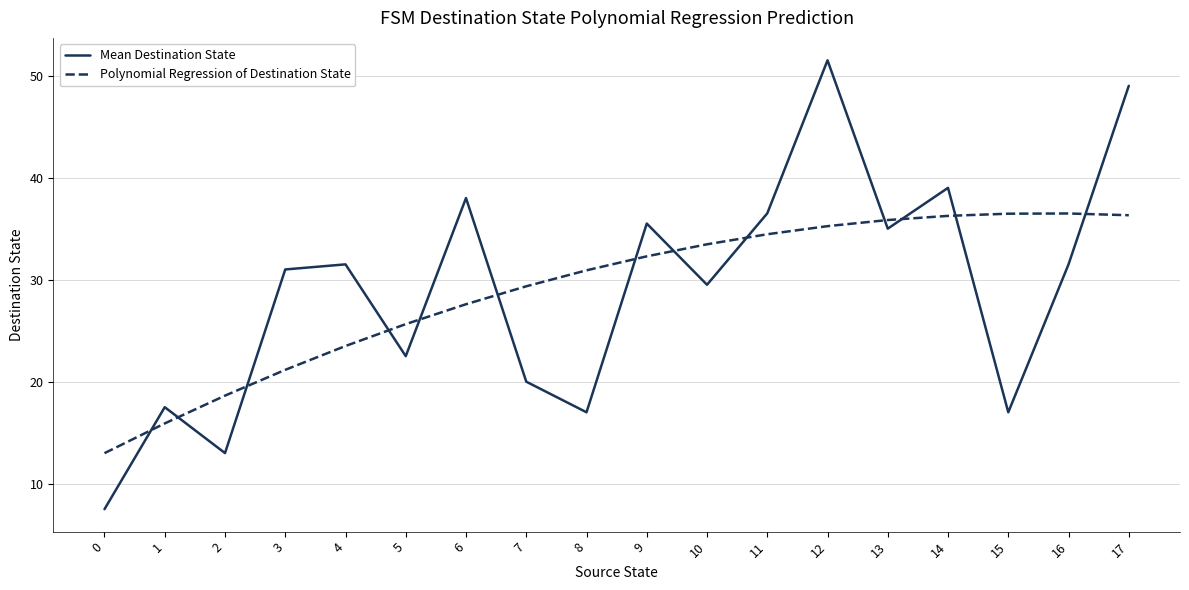

What is the approximate value of Polynomial Regression of Destination State at 0?

13.0